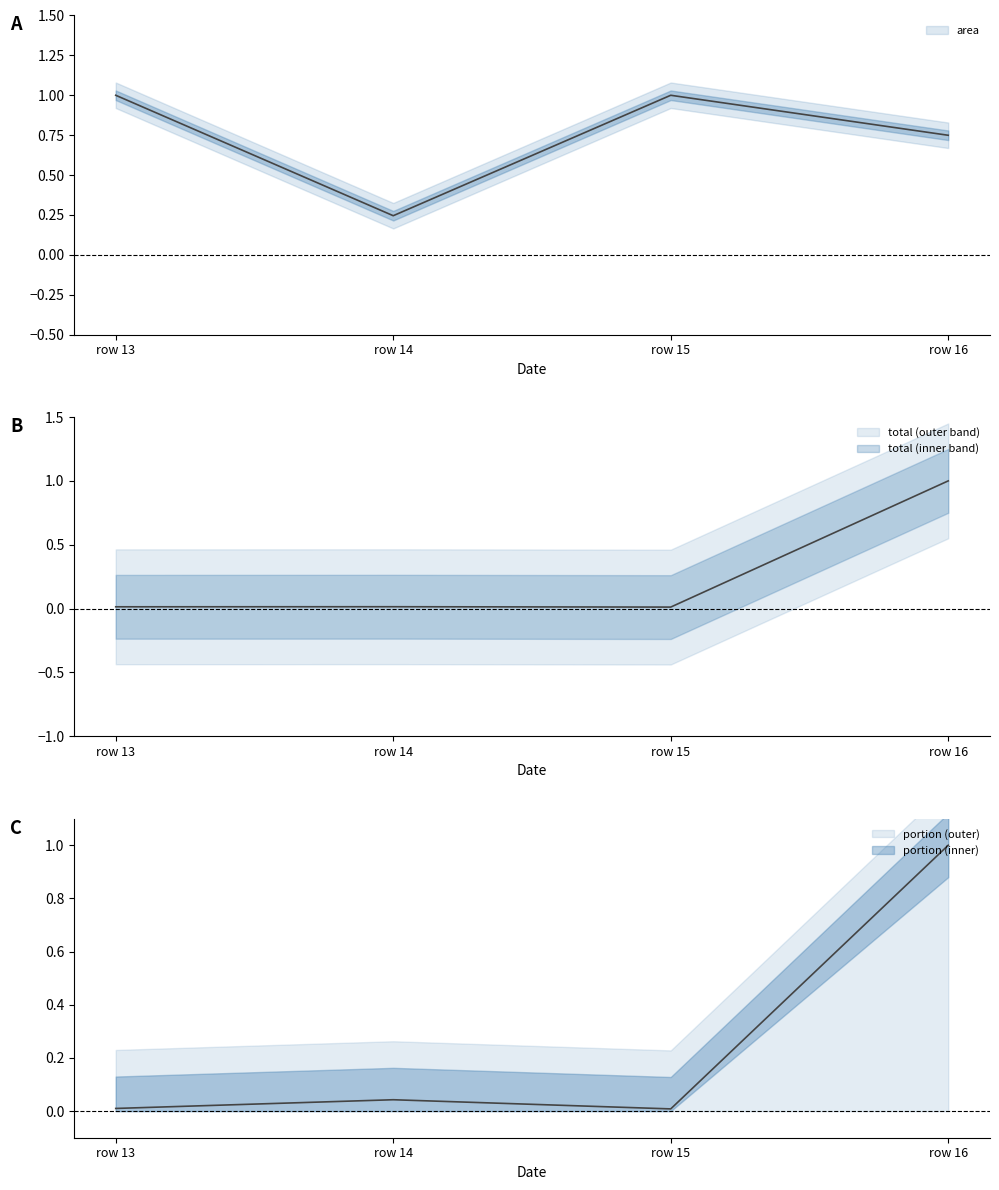

List the series in order of their peak value, lowest first.

area, portion, total